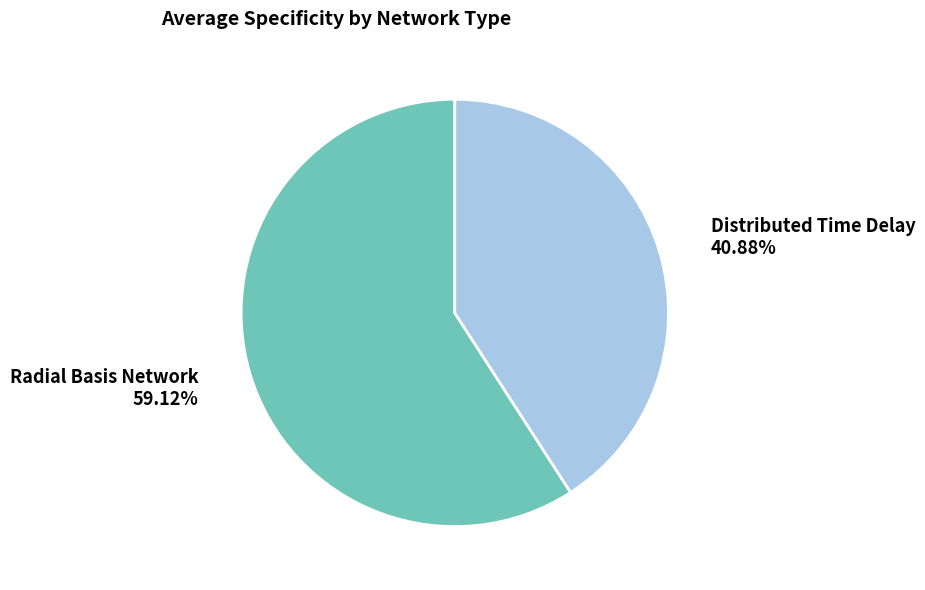

Is there a majority slice in this chart?

Yes